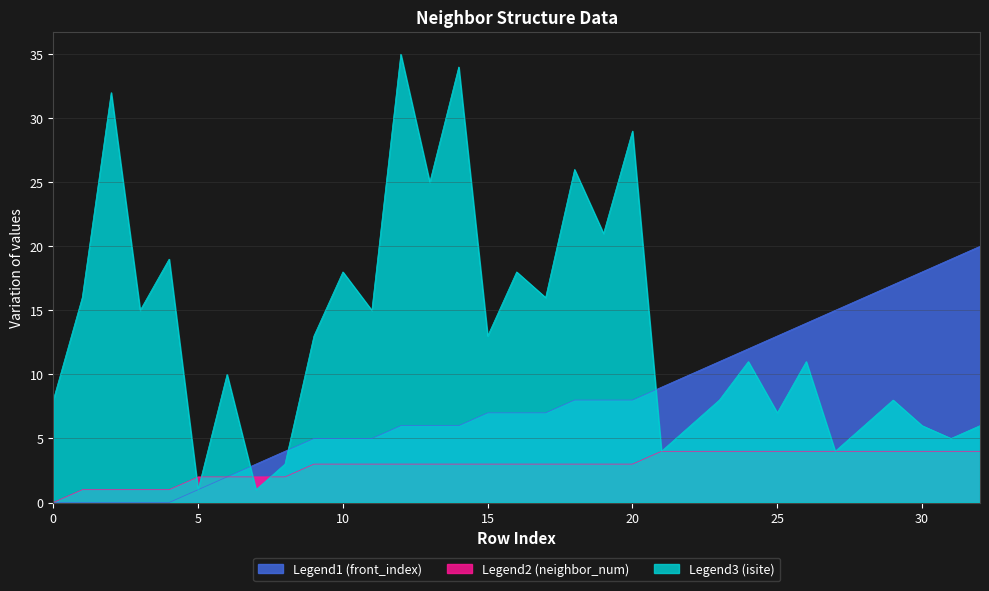

Which series changed the most between 5 and 9?

Legend3 (isite)